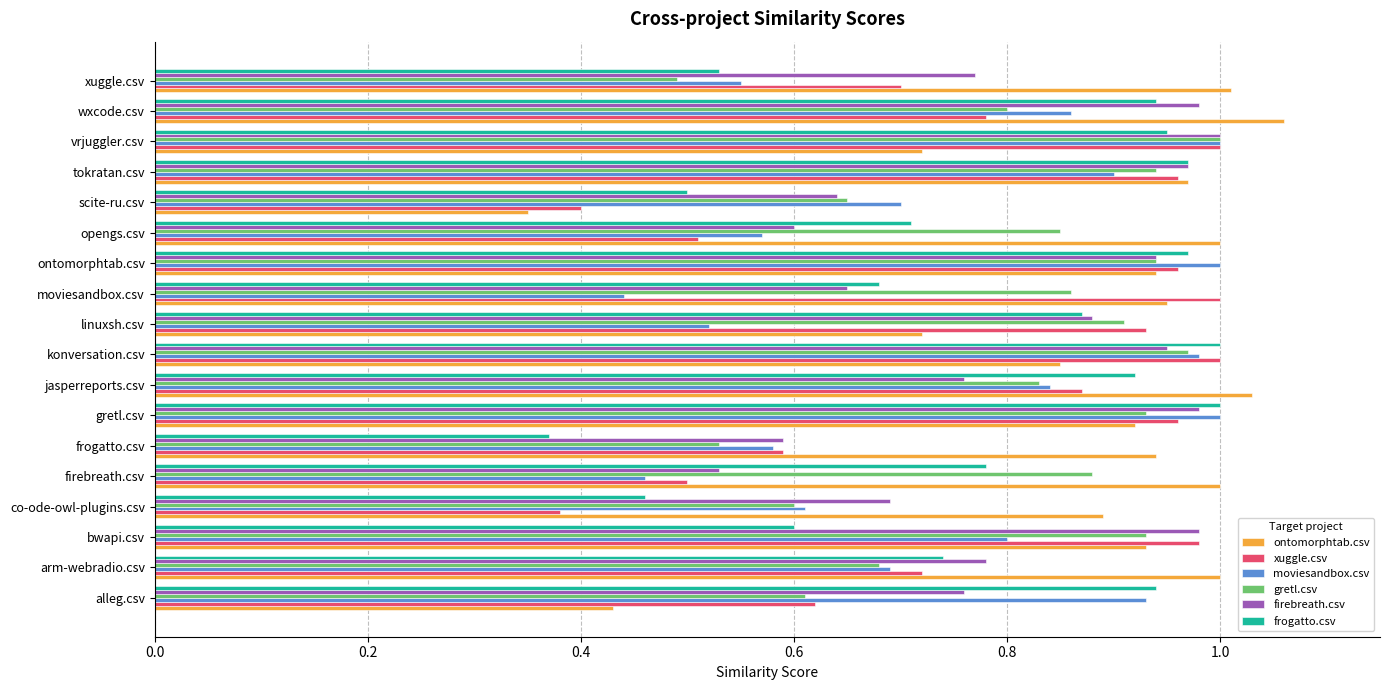

What is the total value across all series at bwapi.csv?

5.2